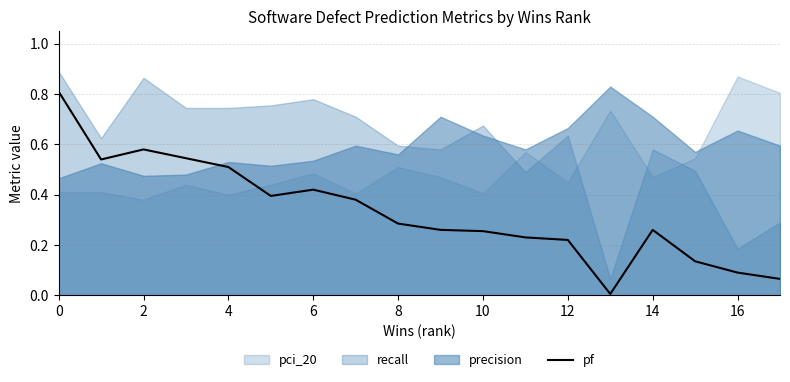

The value of pf at 14 is 0.1. True or false?

False